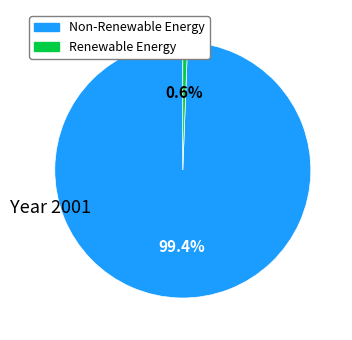

Is there any slice that represents more than half of the pie?

Yes